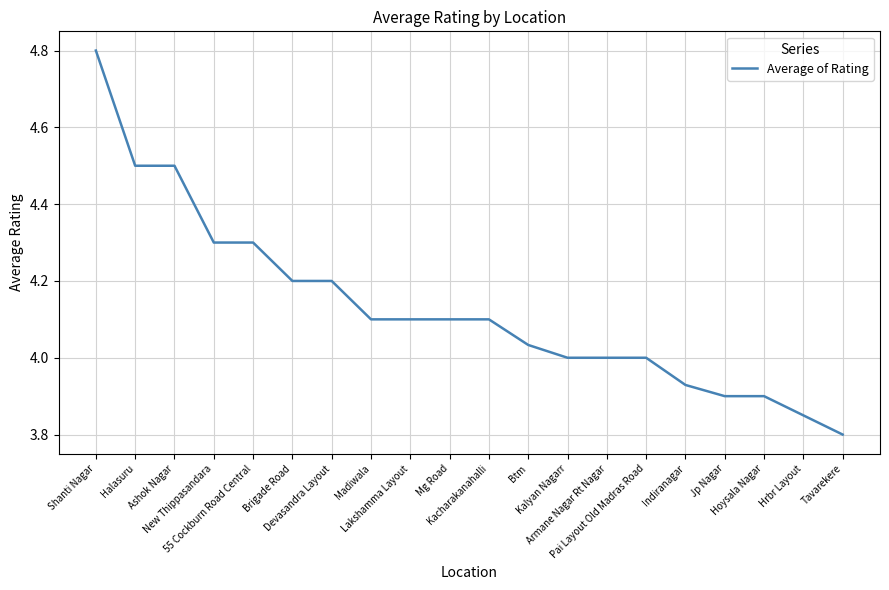

What is the minimum value shown in the chart?

3.8